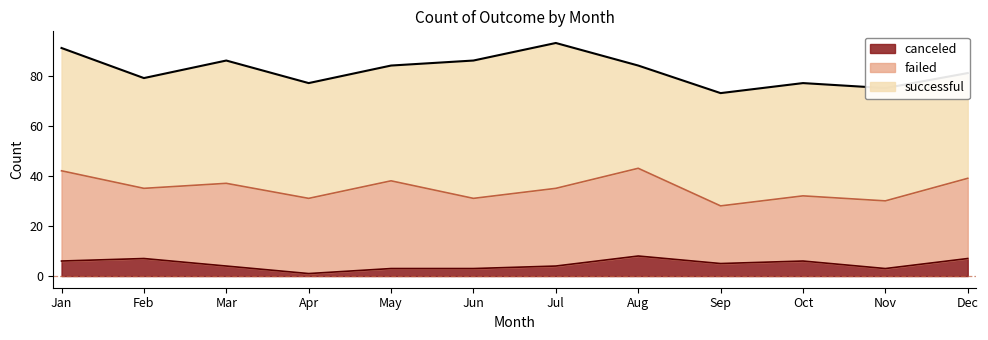

How many values in the successful series are below 46?

6